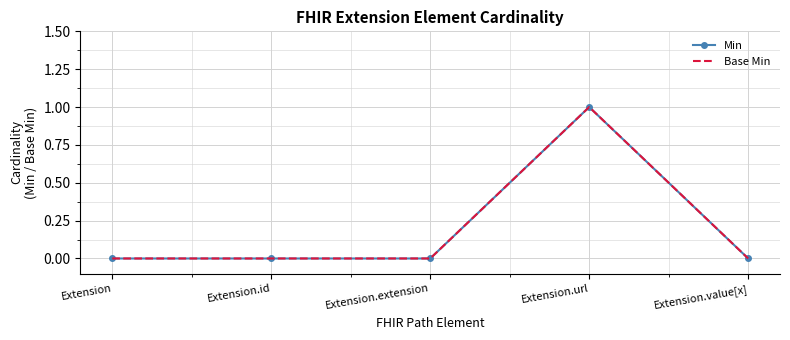

Is the value of Min at Extension greater than the value of Base Min at Extension.url?

No